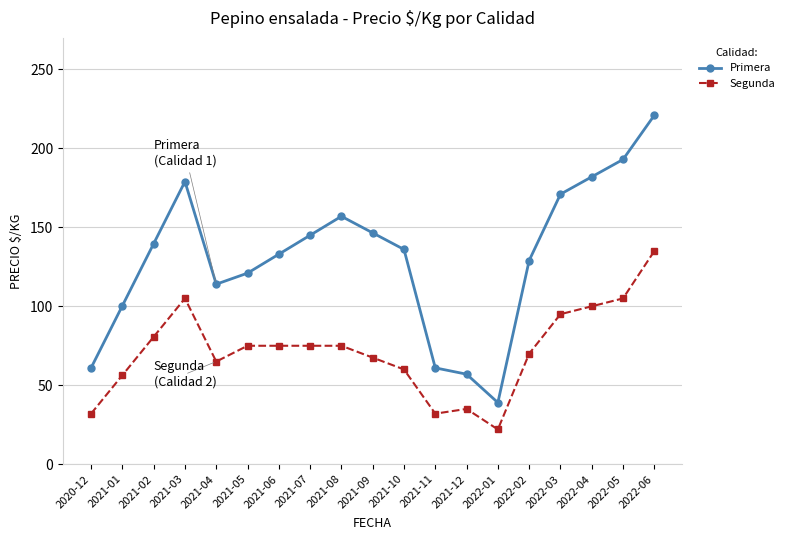

True or false: Segunda has a value of 9.0 at 2021-12.

False